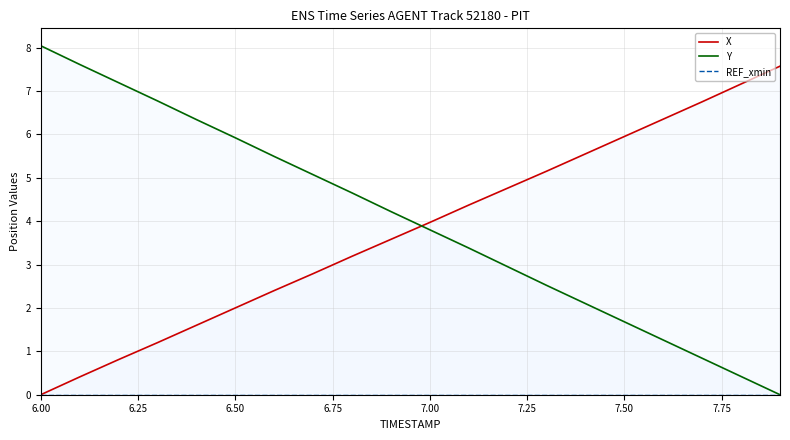

Reading left to right, extract all data points from this chart.

X: 0.0	0.4	0.8	1.2	1.6	2.0	2.4	2.8	3.2	3.6	4.0	4.4	4.8	5.1	5.5	5.9	6.3	6.8	7.2	7.6
Y: 8.0	7.6	7.2	6.8	6.3	5.9	5.5	5.1	4.6	4.2	3.8	3.4	3.0	2.5	2.1	1.7	1.3	0.8	0.4	0.0
REF_xmin: 0.0	0.0	0.0	0.0	0.0	0.0	0.0	0.0	0.0	0.0	0.0	0.0	0.0	0.0	0.0	0.0	0.0	0.0	0.0	0.0